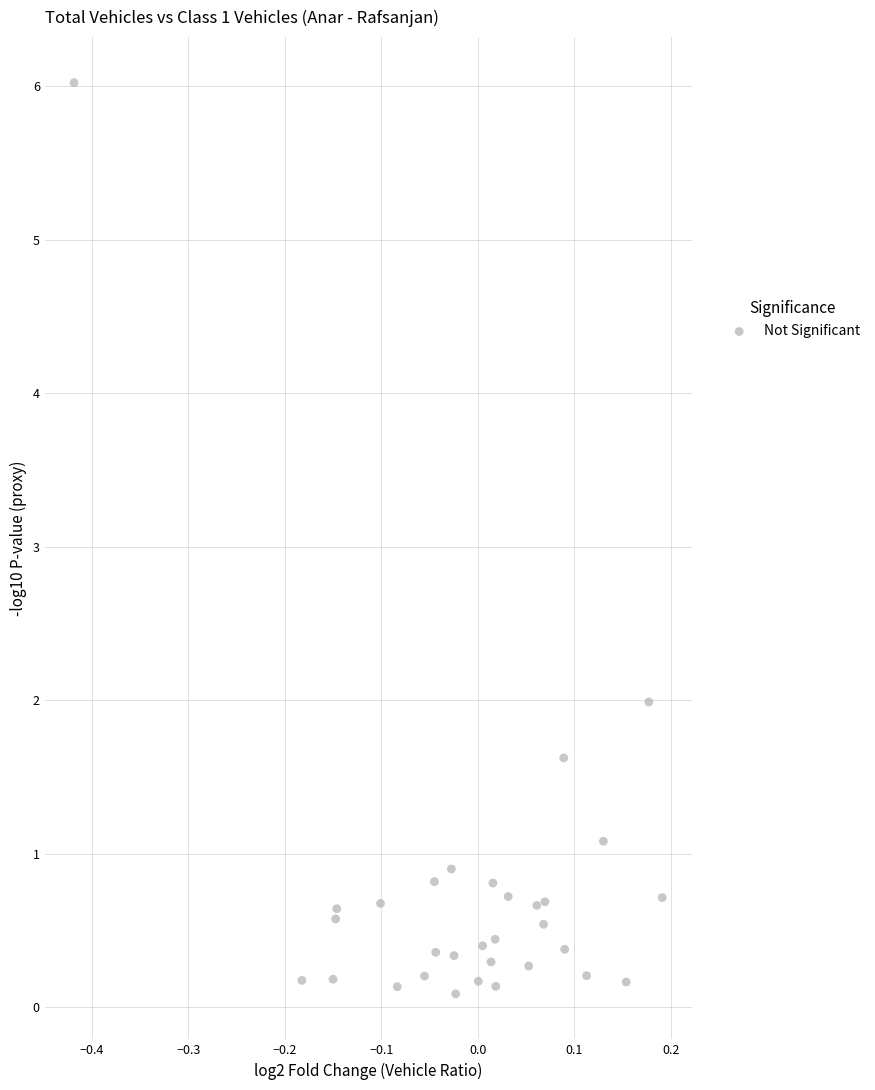

What Y value in the scatter plot is closest to 3?

2.0